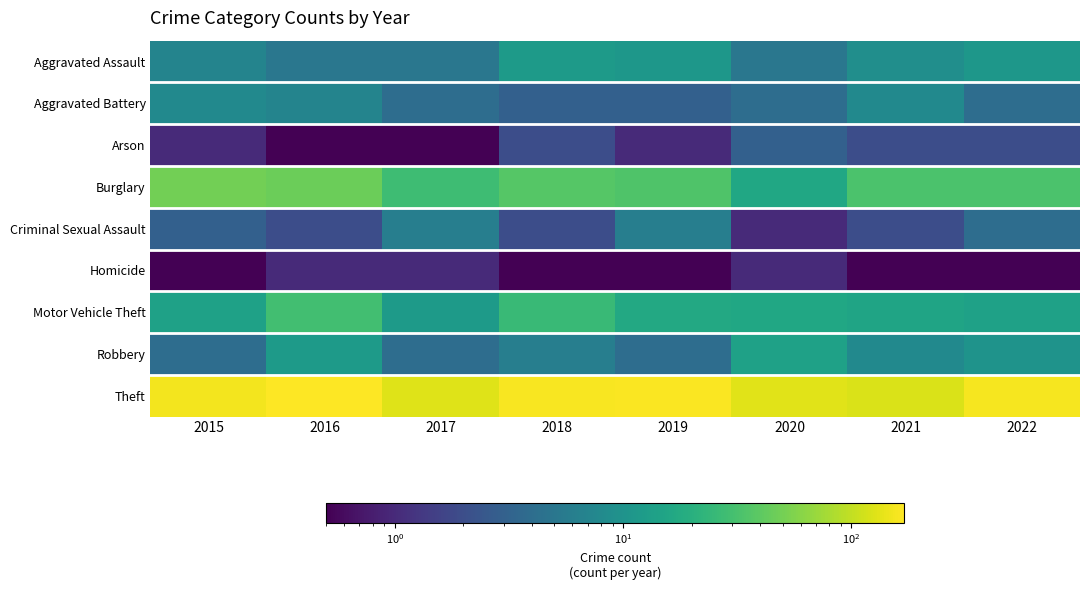

Reading left to right, what are all the values shown in this chart?

Aggravated Assault: 2015=7.0	2016=5.0	2017=5.0	2018=12.0	2019=11.0	2020=5.0	2021=9.0	2022=11.0
Aggravated Battery: 2015=8.0	2016=7.0	2017=4.0	2018=3.0	2019=3.0	2020=4.0	2021=8.0	2022=4.0
Arson: 2015=1.0	2016=0.1	2017=0.1	2018=2.0	2019=1.0	2020=3.0	2021=2.0	2022=2.0
Burglary: 2015=49.0	2016=46.0	2017=28.0	2018=37.0	2019=34.0	2020=16.0	2021=33.0	2022=33.0
Criminal Sexual Assault: 2015=3.0	2016=2.0	2017=6.0	2018=2.0	2019=6.0	2020=1.0	2021=2.0	2022=4.0
Homicide: 2015=0.1	2016=1.0	2017=1.0	2018=0.1	2019=0.1	2020=1.0	2021=0.1	2022=0.1
Motor Vehicle Theft: 2015=14.0	2016=29.0	2017=12.0	2018=26.0	2019=17.0	2020=16.0	2021=15.0	2022=14.0
Robbery: 2015=4.0	2016=12.0	2017=4.0	2018=6.0	2019=4.0	2020=14.0	2021=8.0	2022=10.0
Theft: 2015=155.0	2016=171.0	2017=130.0	2018=160.0	2019=167.0	2020=131.0	2021=124.0	2022=158.0